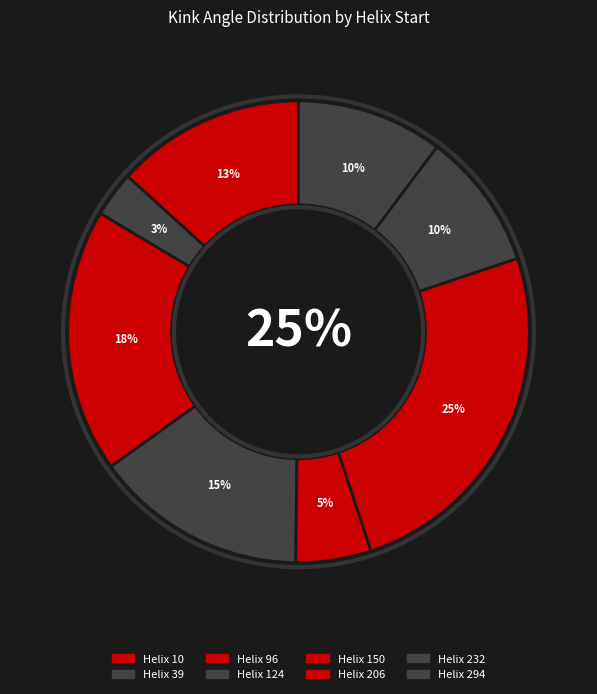

Does 124 represent more than half of the total?

No